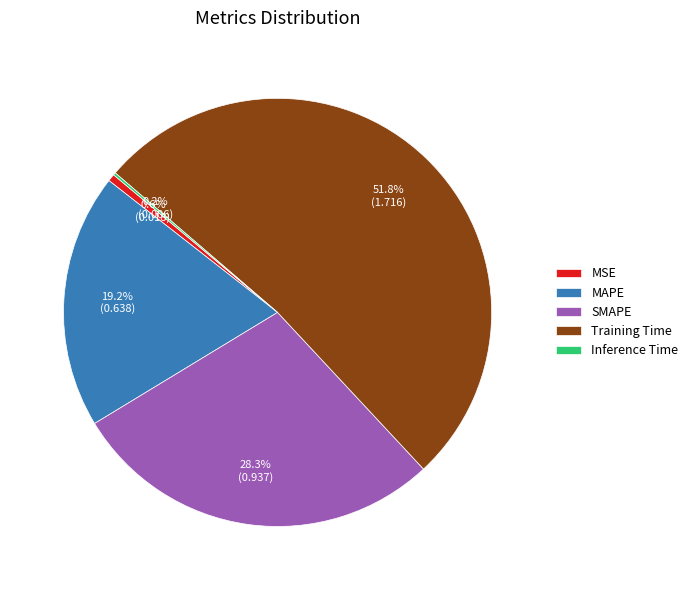

What percentage is the Training Time slice, to the nearest percent?

52%